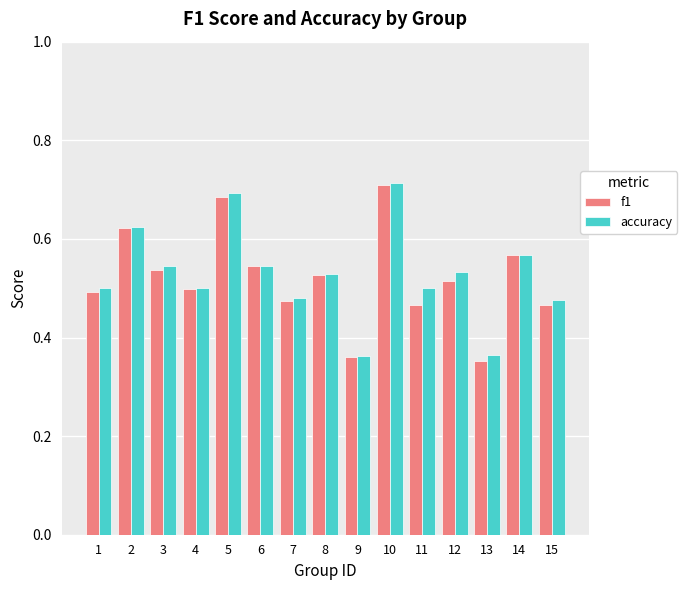

How many groups of bars are there?

15